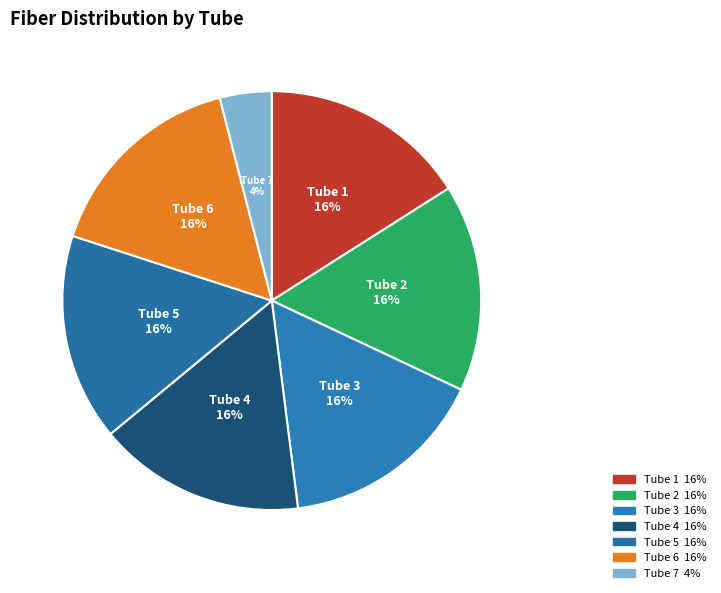

What percentage is the Tube 1 slice, to the nearest percent?

16%